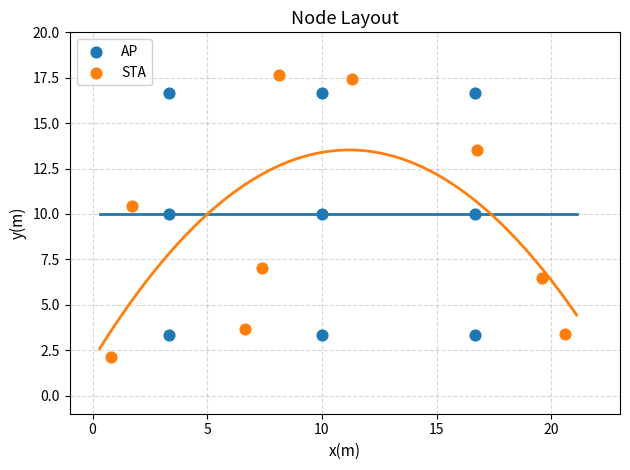

Which series reaches the maximum Y coordinate?

STA